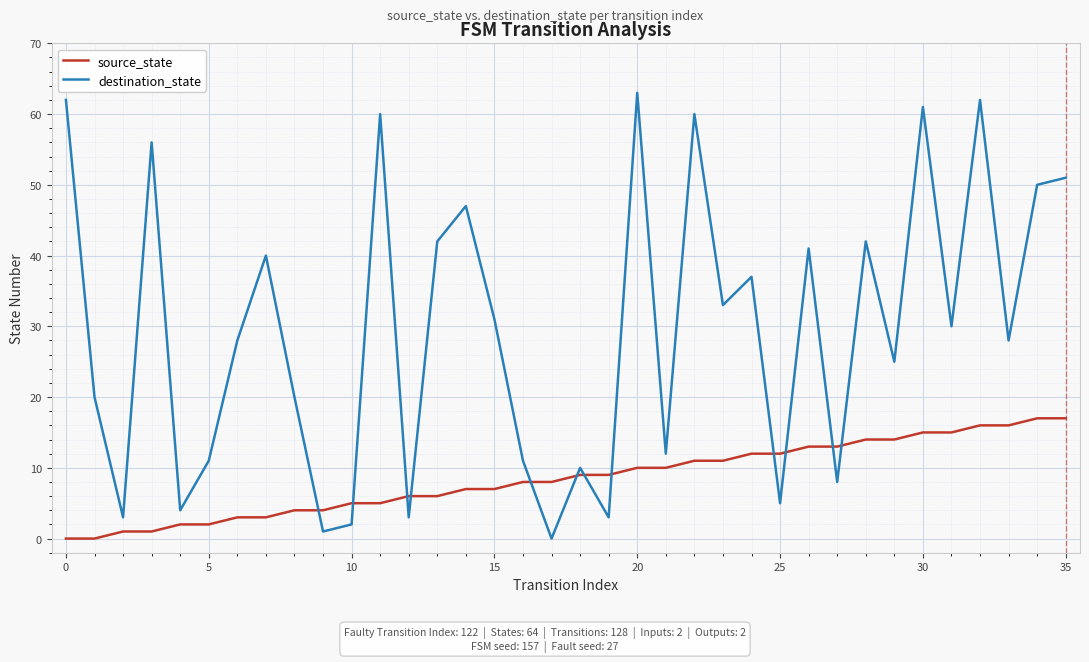

Which series has the largest range (max minus min)?

destination_state